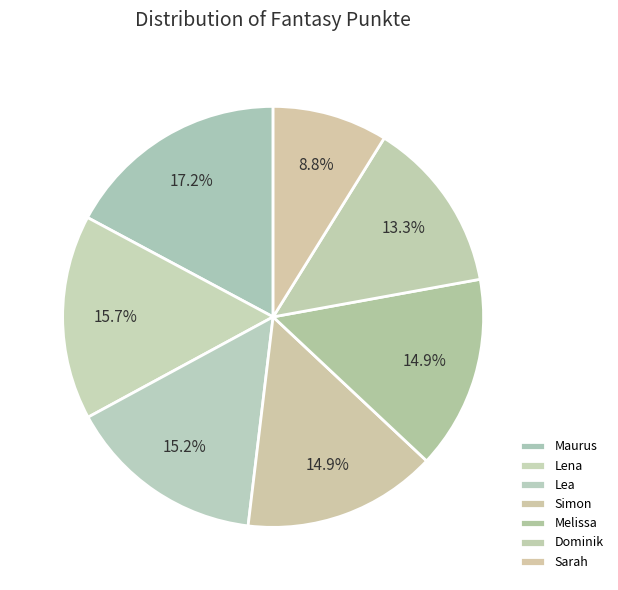

To the nearest percent, what is the combined percentage of Lena and Sarah?

25%